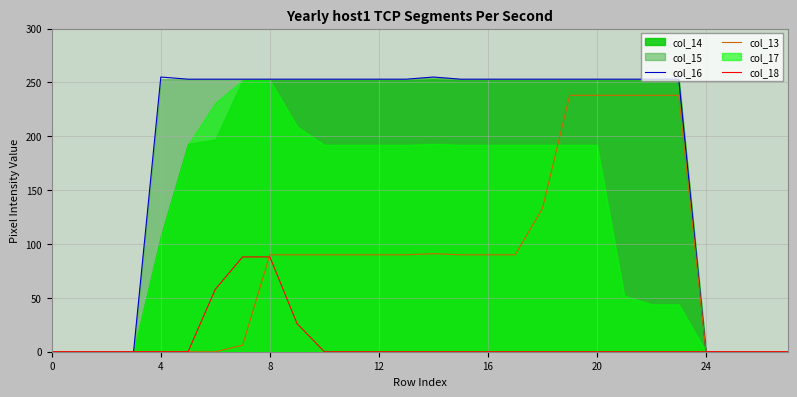

The value of col_18 at 16 is 30. True or false?

False